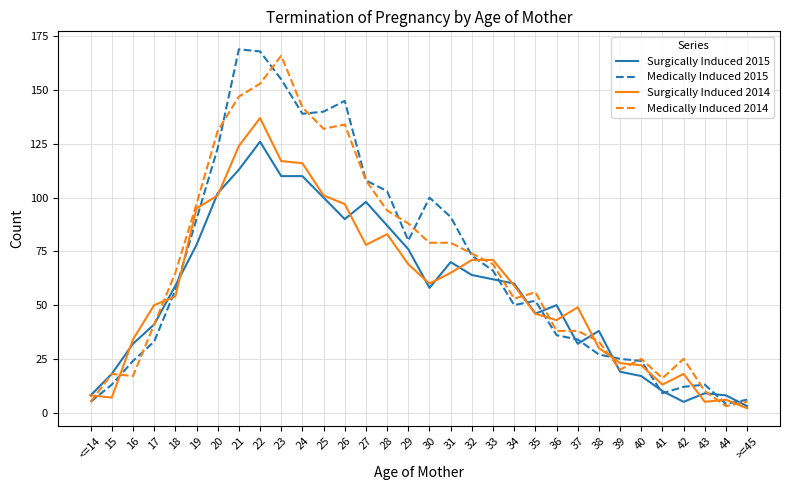

What is the sum of the Surgically Induced 2015 values at 42 and 18?

64